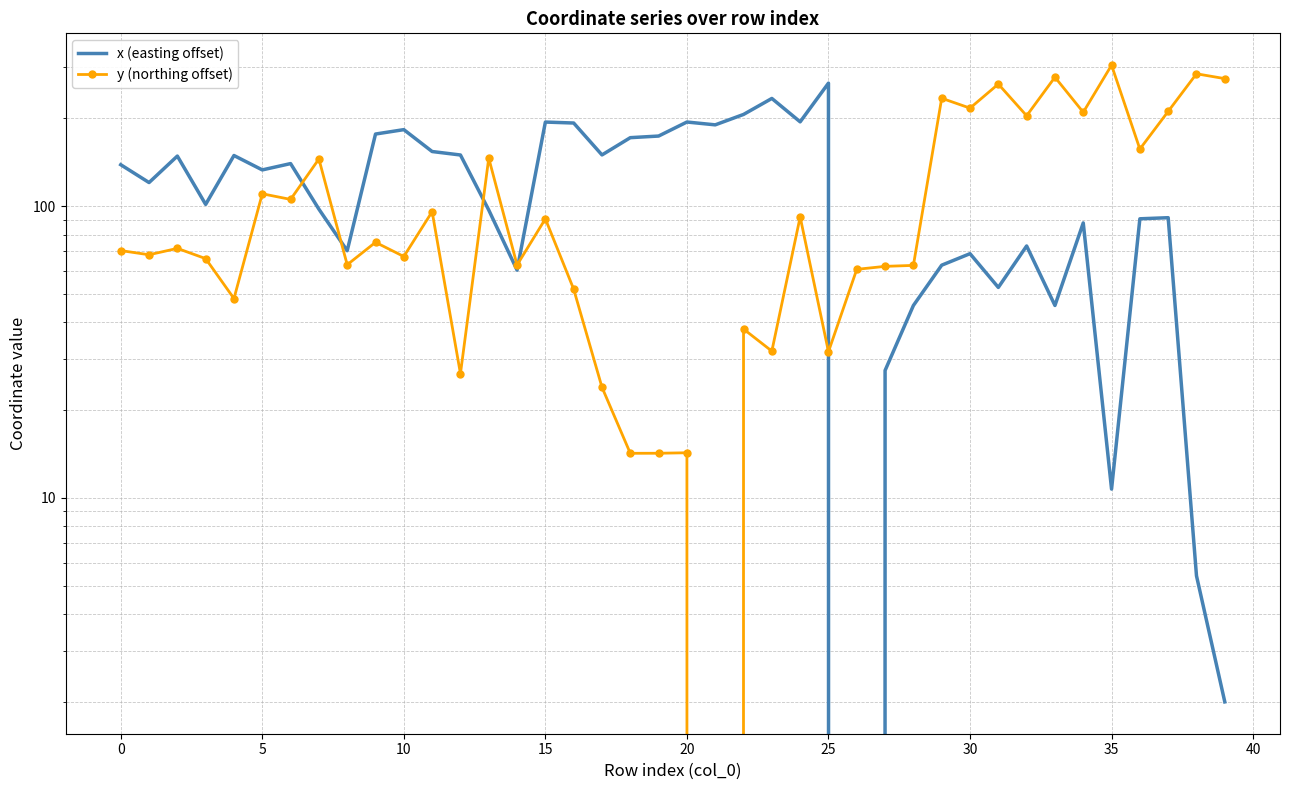

Reading left to right, list all the values displayed in this chart.

x (easting offset): 138.8	120.6	148.6	101.5	149.3	133.3	140.1	97.8	70.4	176.9	183.1	154.1	149.9	97.1	60.4	194.4	192.9	150.0	171.9	174.1	194.5	190.2	206.5	234.2	194.7	264.3	0.0	27.4	45.7	62.8	68.8	52.7	73.1	45.7	87.7	10.7	90.6	91.4	5.4	2.0
y (northing offset): 70.5	68.2	71.7	66.2	48.3	110.4	105.6	145.3	63.0	75.2	67.3	95.8	26.7	146.3	62.9	90.6	52.0	24.0	14.2	14.2	14.3	0.0	37.9	31.9	92.0	31.7	60.8	62.2	62.7	234.6	217.0	262.4	204.3	277.0	210.0	304.6	157.1	211.5	284.6	273.9